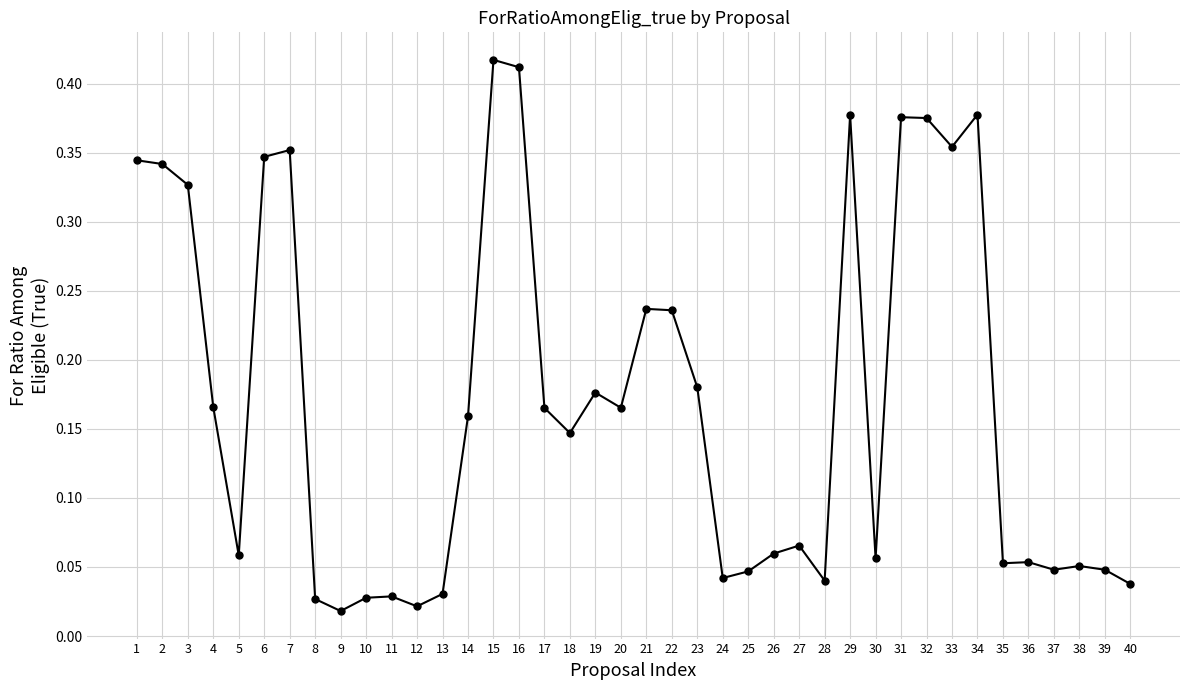

The chart shows a value of 0.1 at 23. True or false?

False